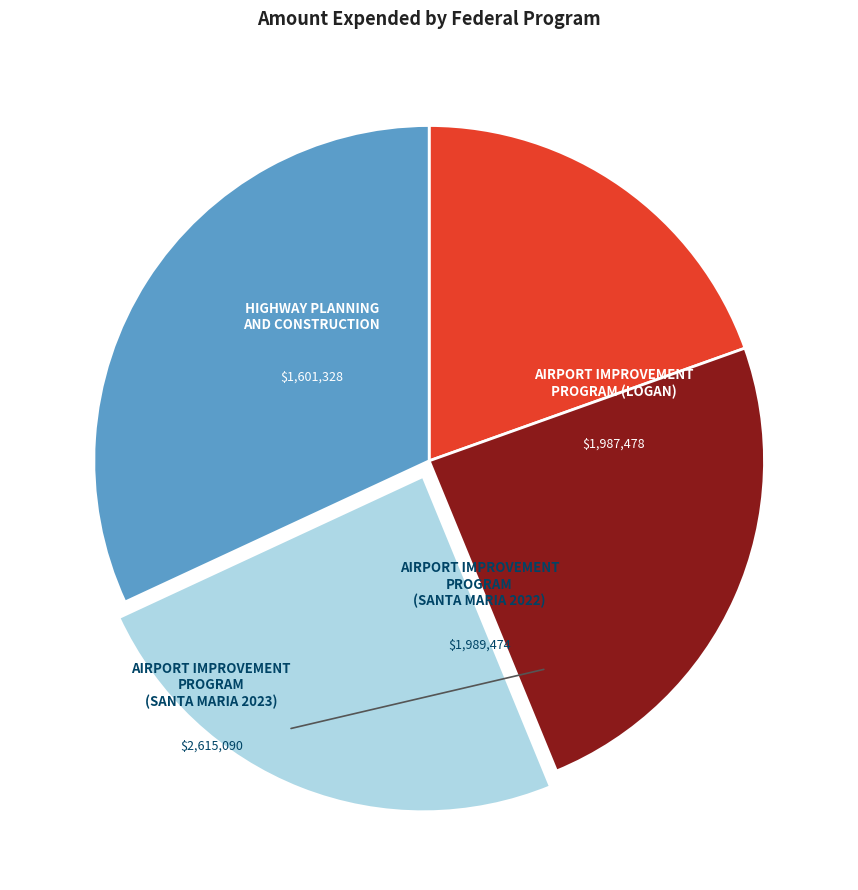

Is there a majority slice in this chart?

No